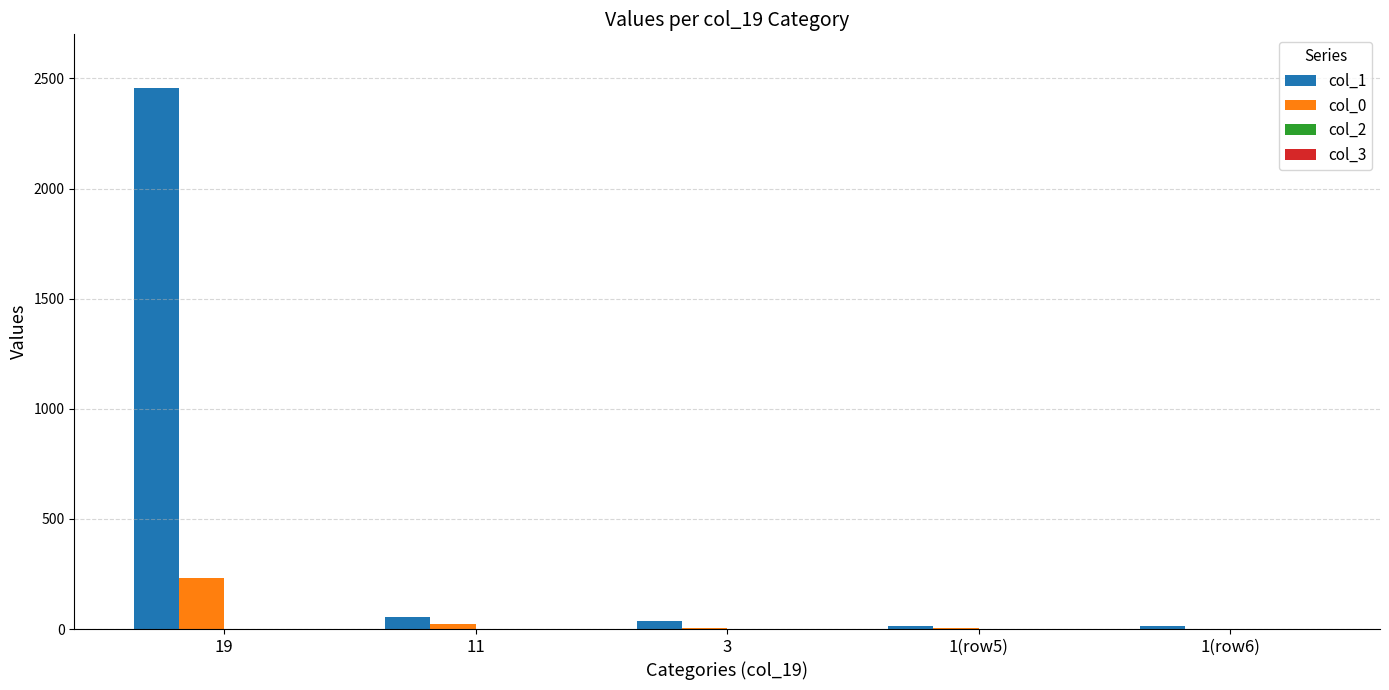

Which series has the widest spread of values?

col_1